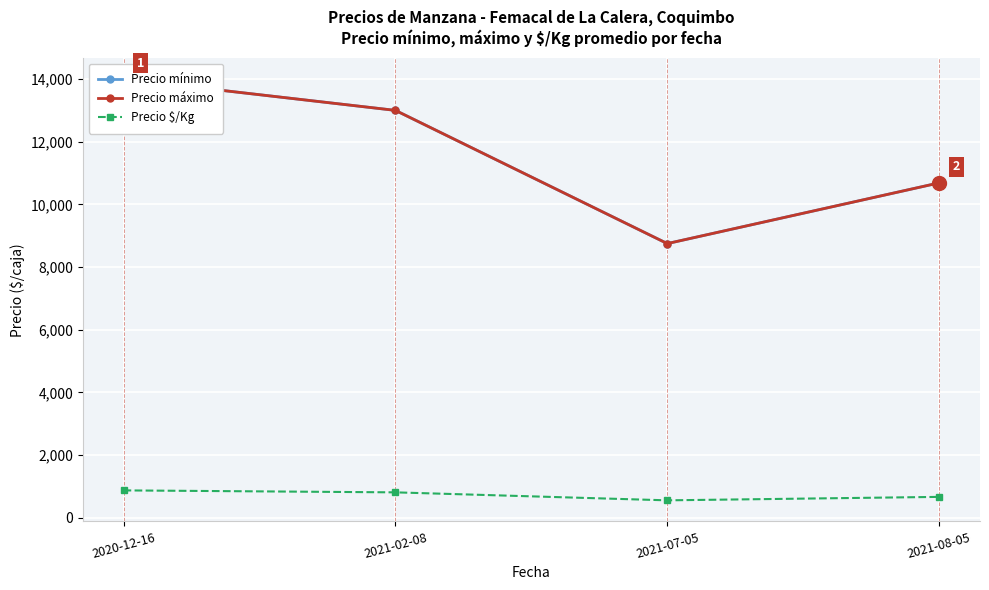

At which category does the chart reach its minimum across all series?

2021-07-05